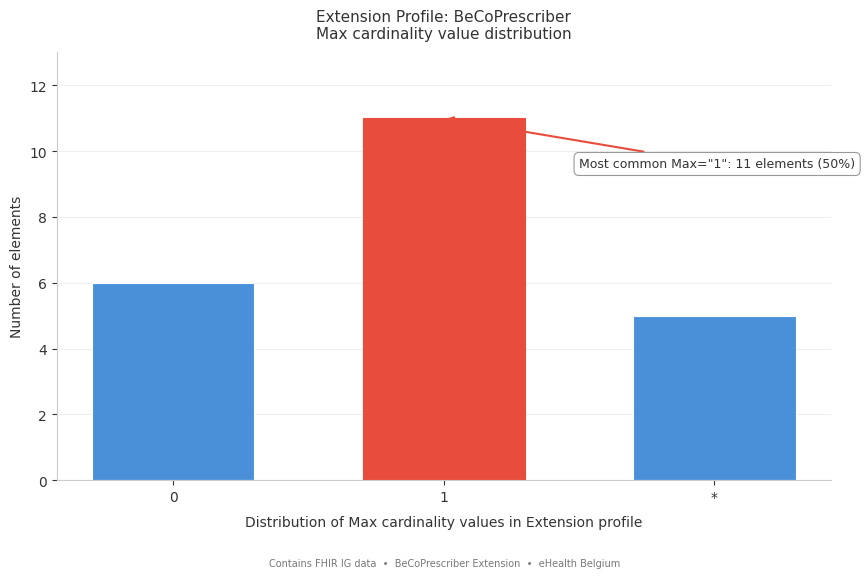

Reading right to left, list all the values displayed in this chart.

*=5	1=11	0=6